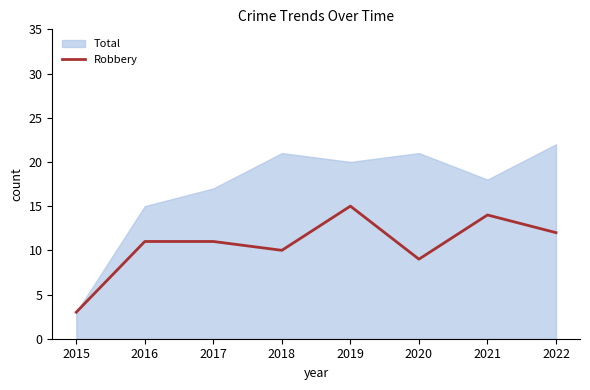

Which category has the lowest value across all series?

2015